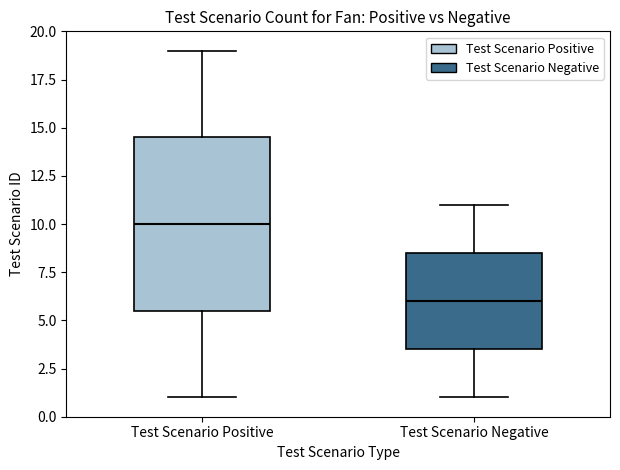

Which box has the highest median line?

Test Scenario Positive